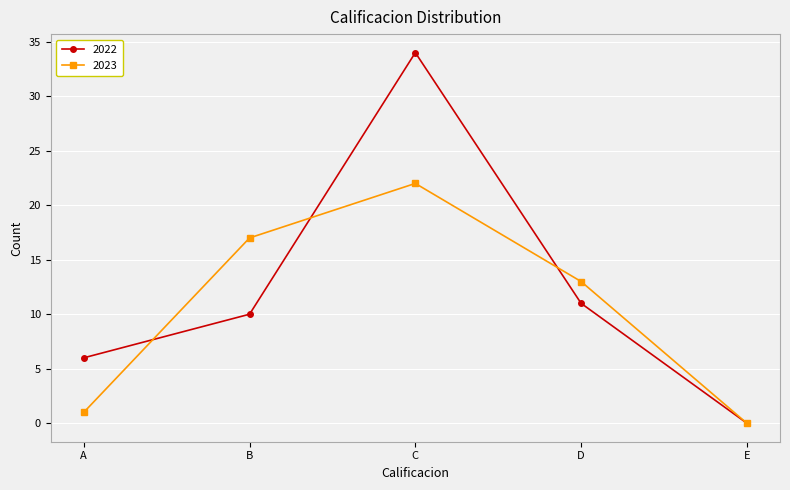

What is the value of the 2023 point at the 2nd from the left?

17